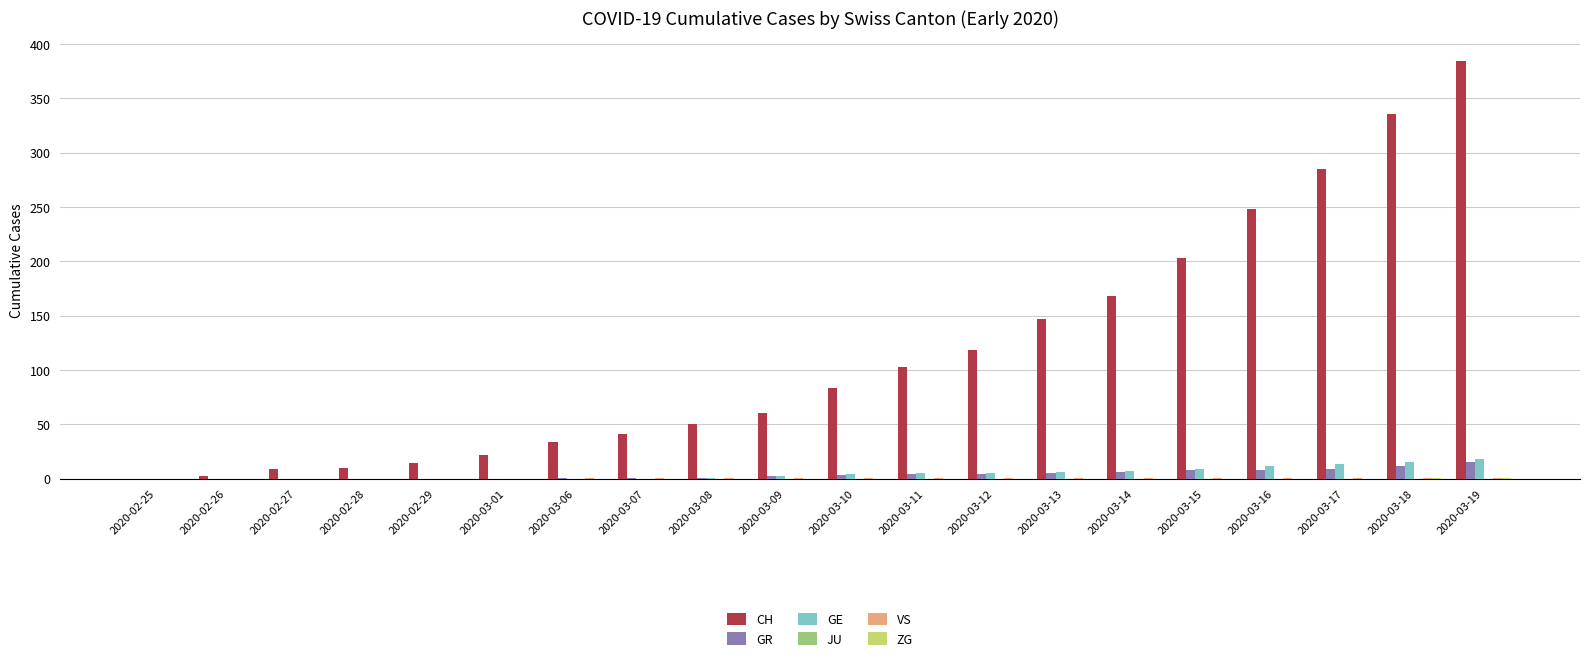

What is the highest value of the GR series?

15